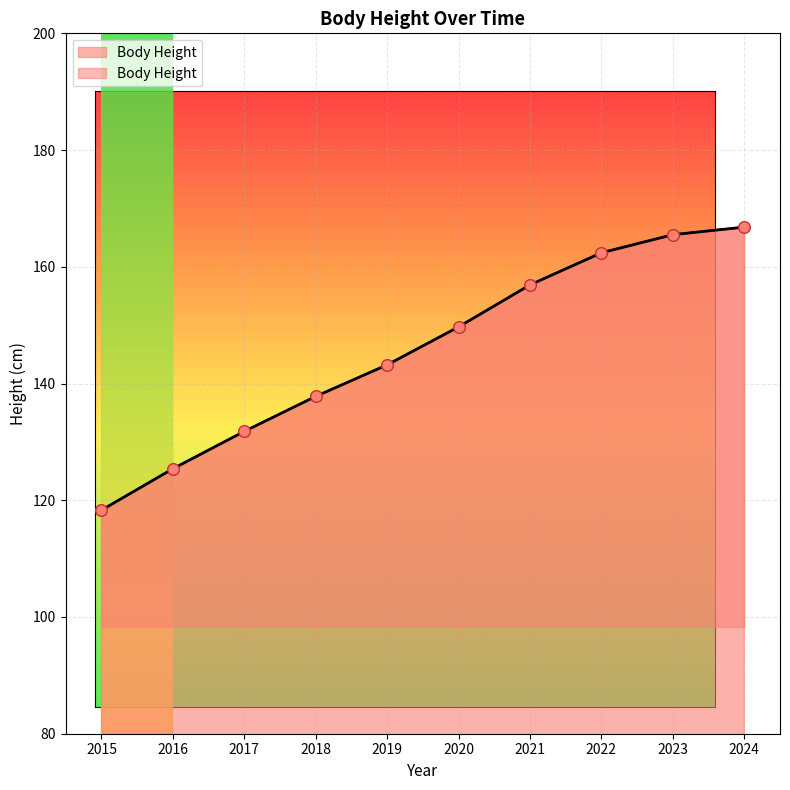

What is the change in value from 2015 to 2016?

+7.1